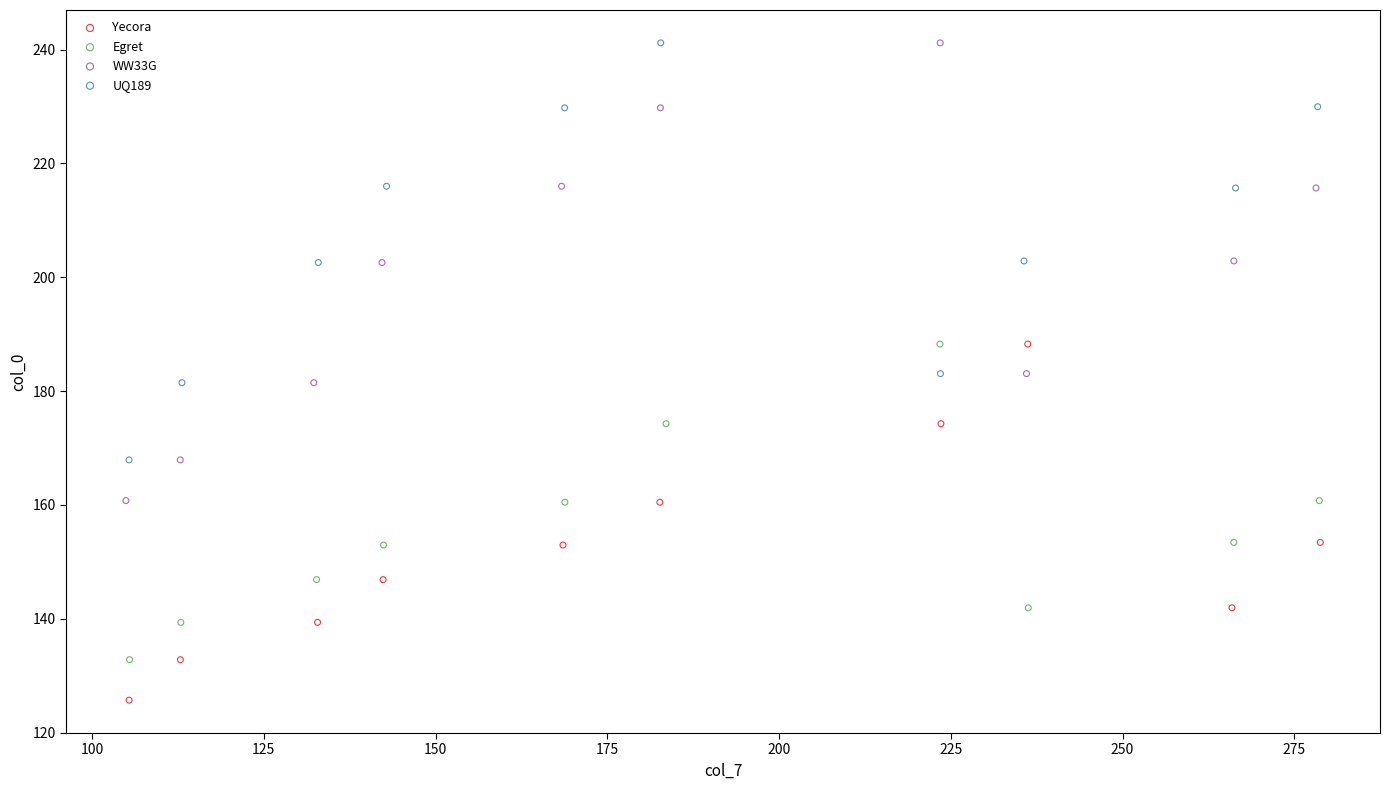

Which series reaches the minimum Y coordinate?

Yecora